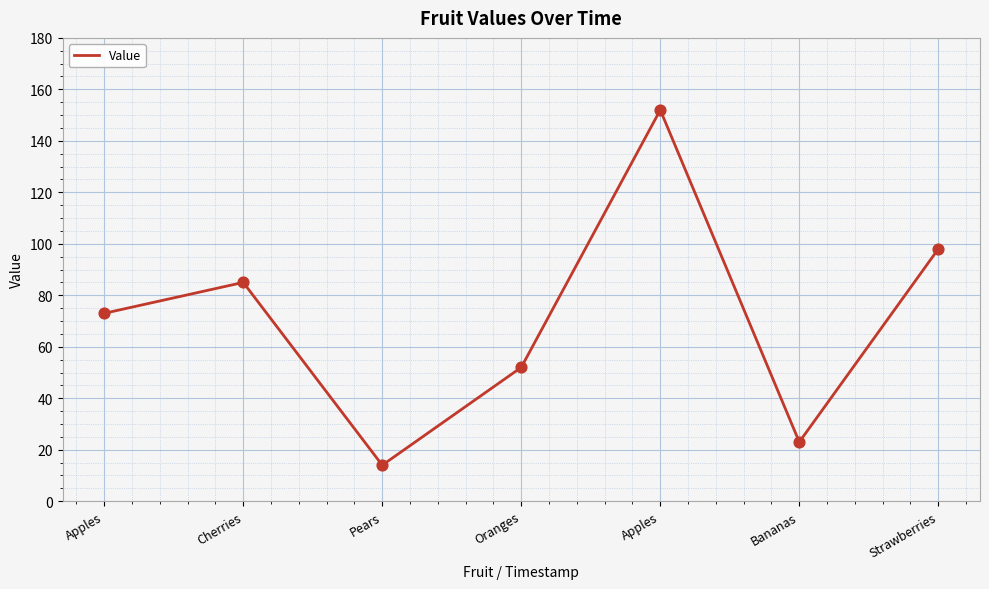

How many series are shown in this chart?

1